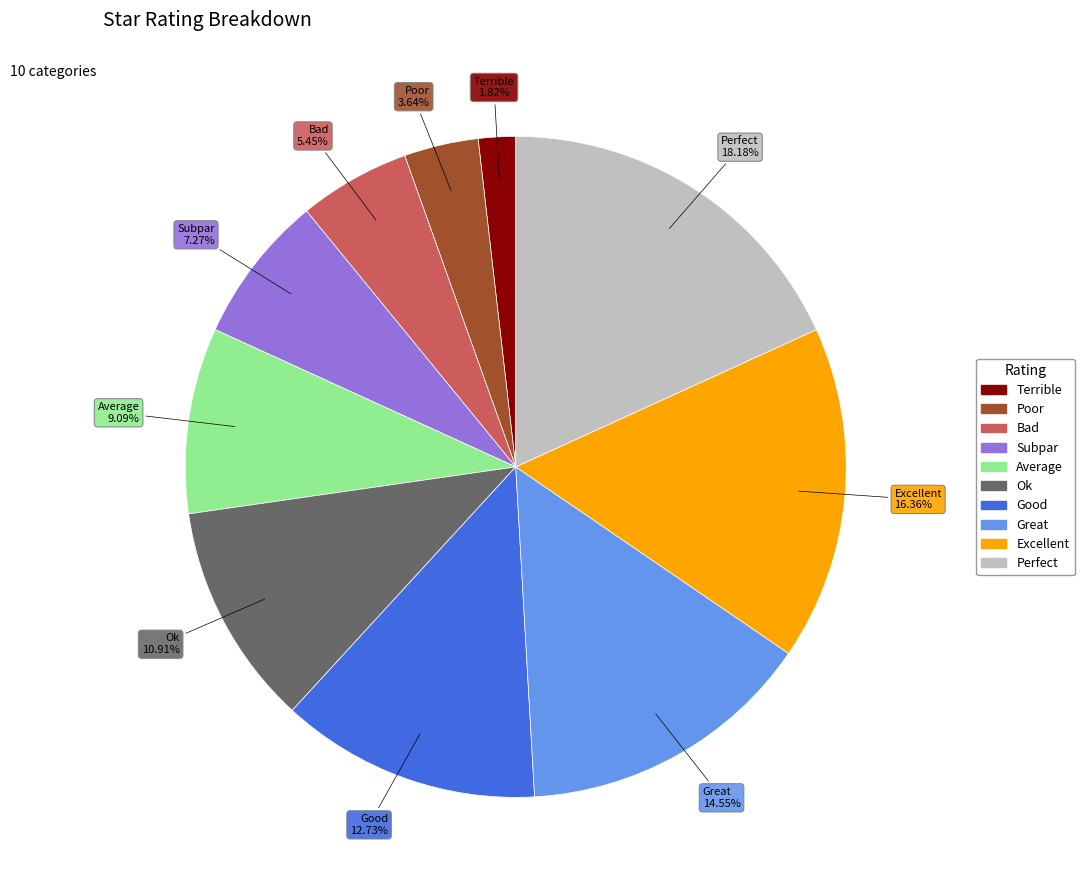

Which has a higher value, Poor or Great?

Great